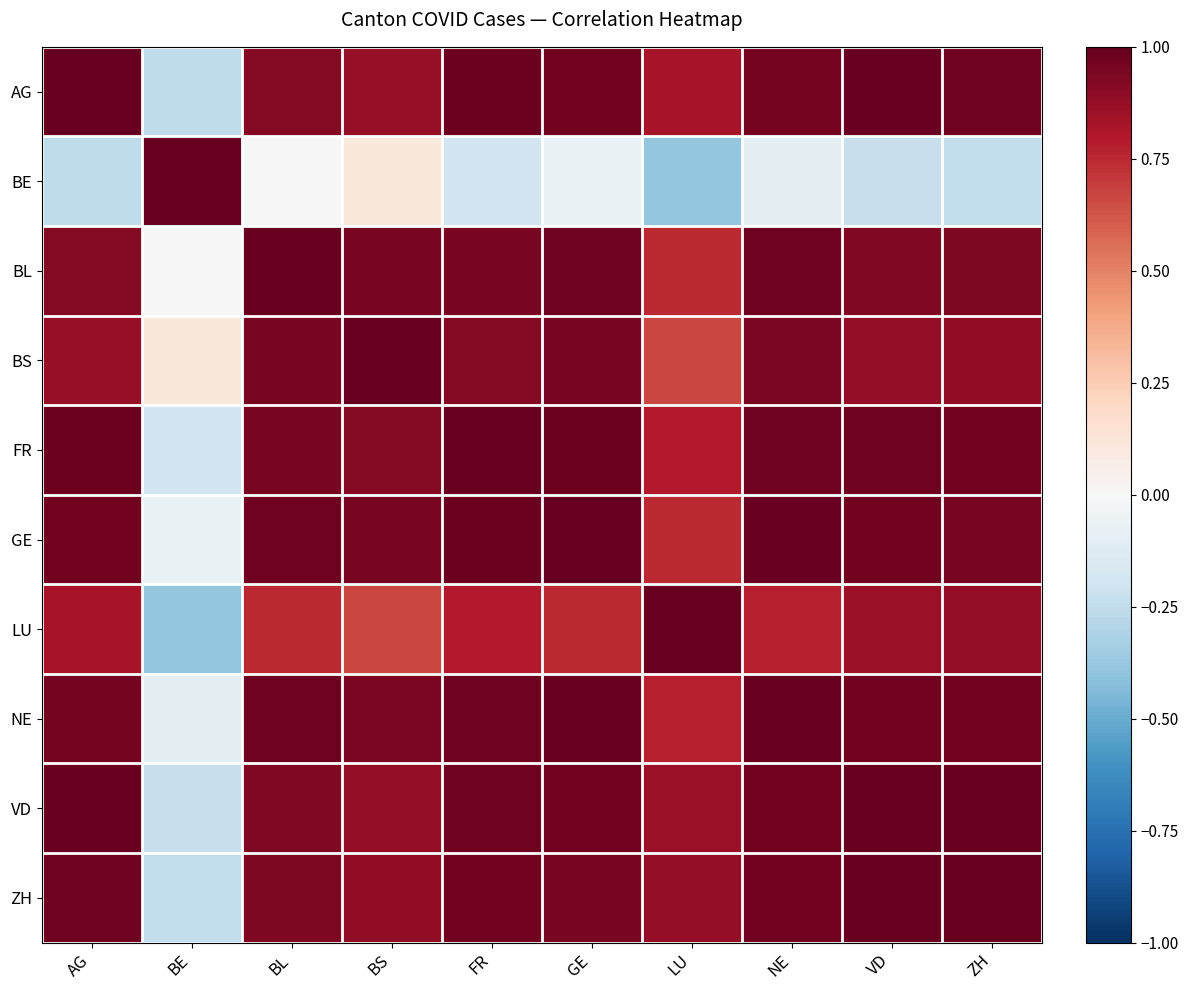

Count the number of data series in this chart.

10